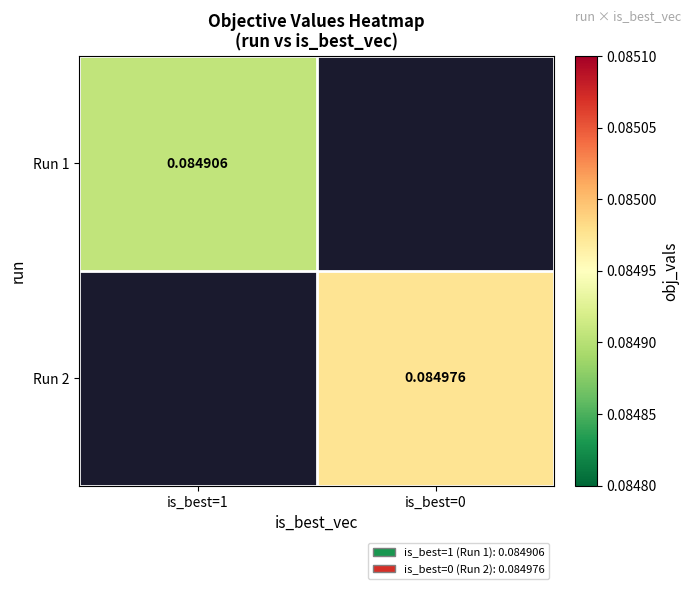

At which label does Run 1 reach its peak?

is_best=1